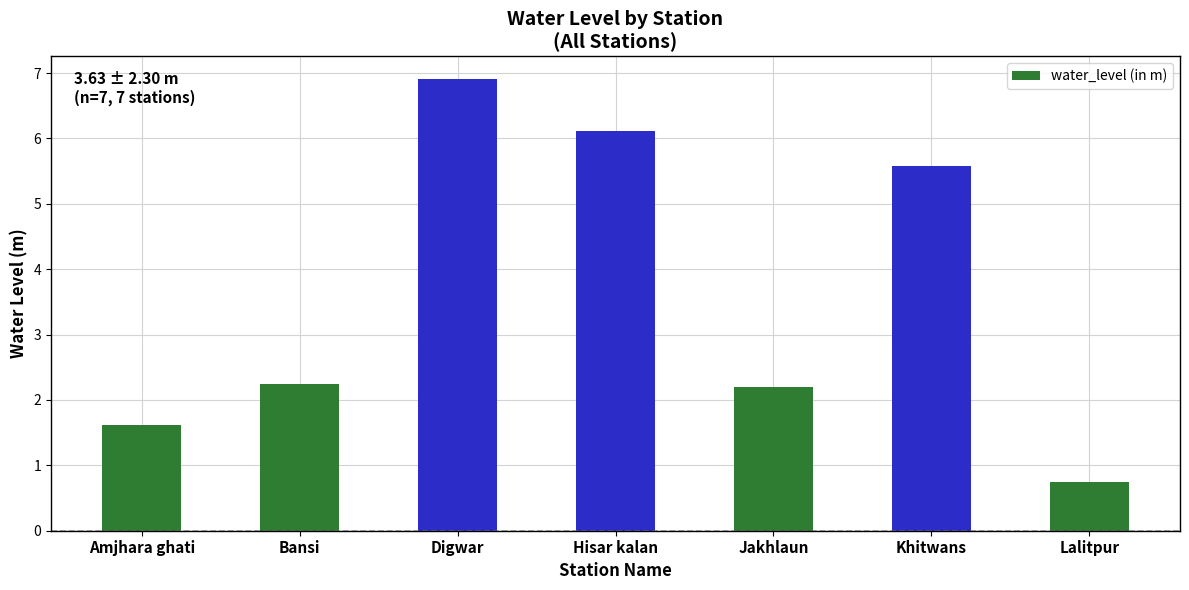

Where does the data first go above 2?

Bansi